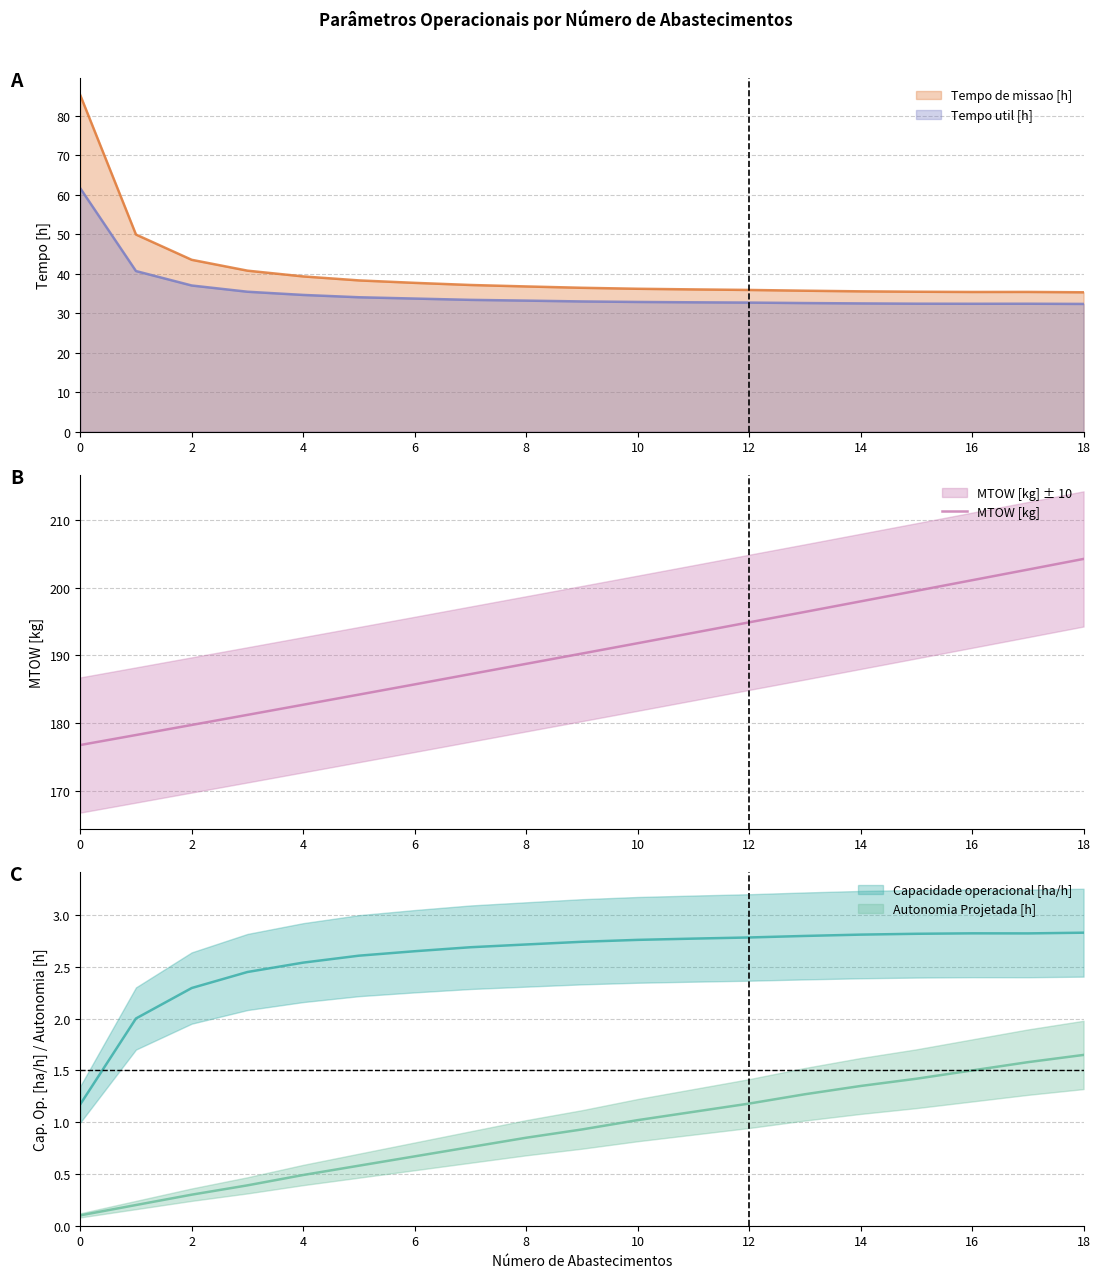

Does the chart display data point markers on the line(s)?

No